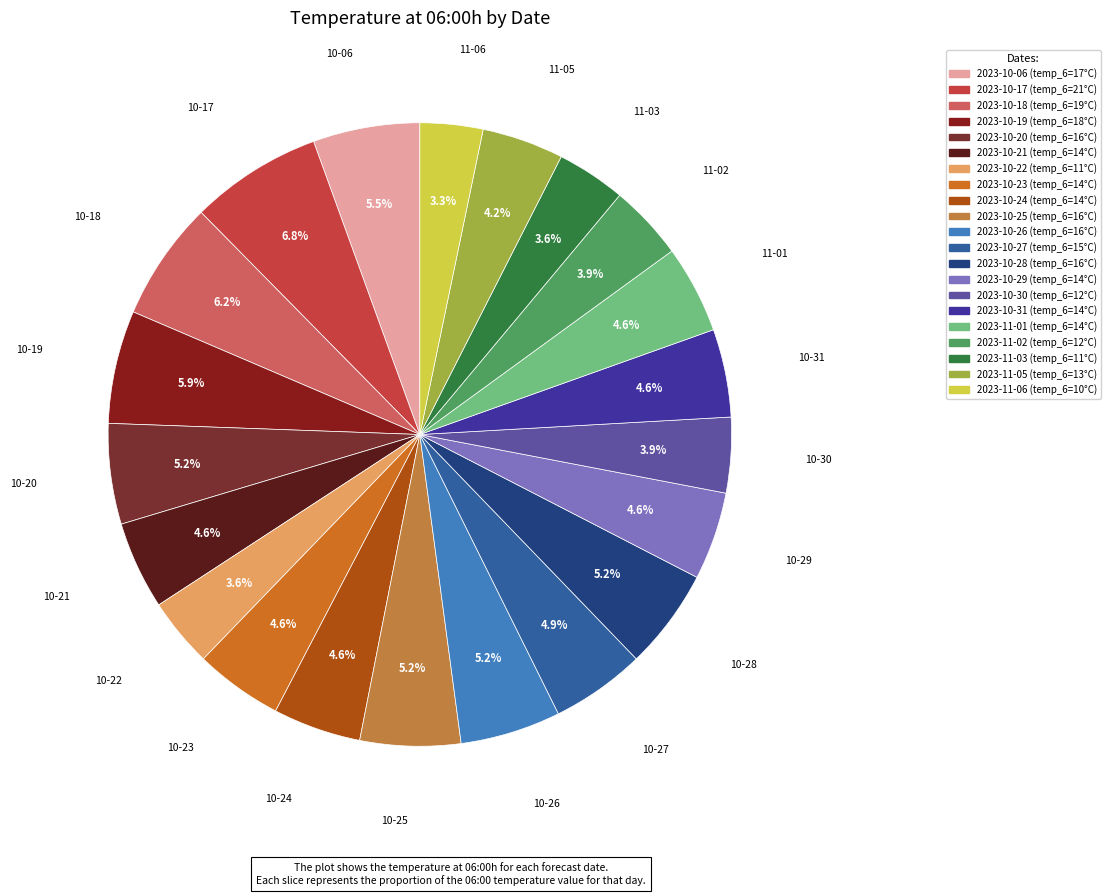

To the nearest percent, what percentage of the pie is 2023-10-22?

4%